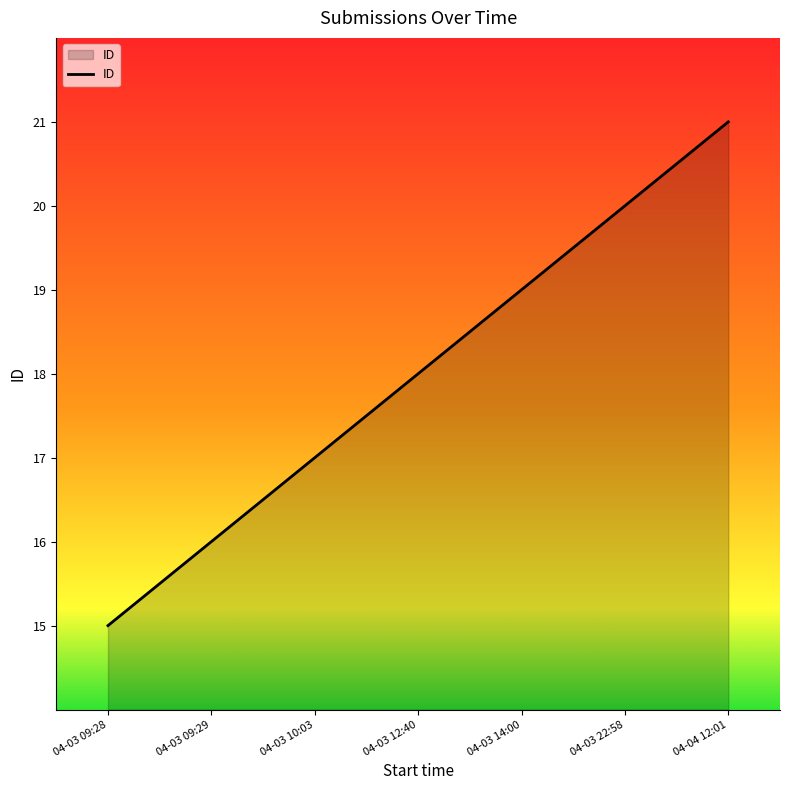

What position from the right is 04-03 12:40?

4